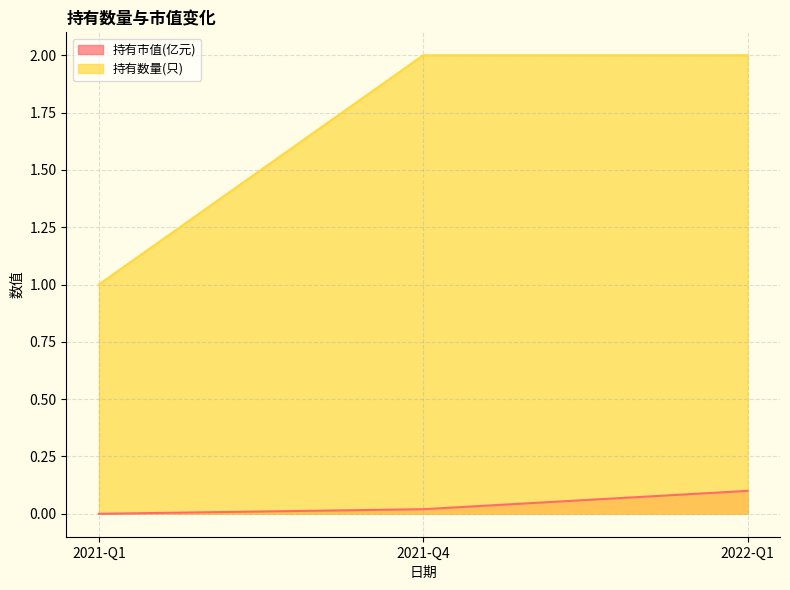

What is the difference between the 持有数量(只) values at 2021-Q1 and 2022-Q1?

1.0